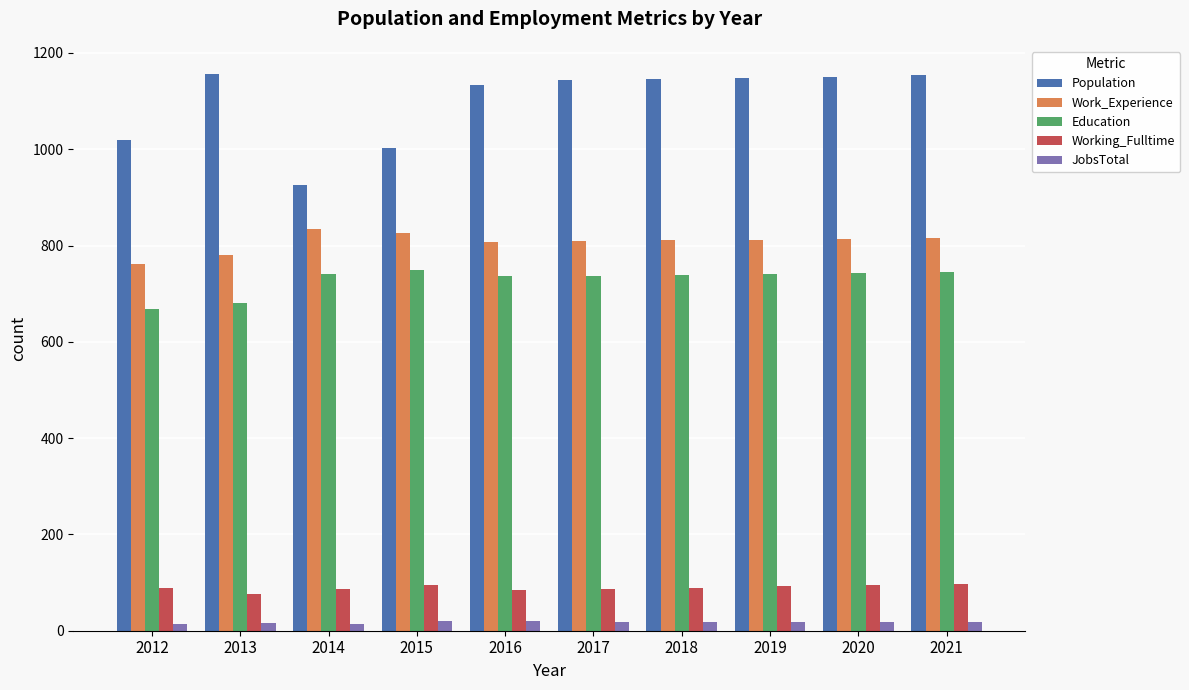

Is the value of Population at 2021 greater than the value of Work_Experience at 2014?

Yes